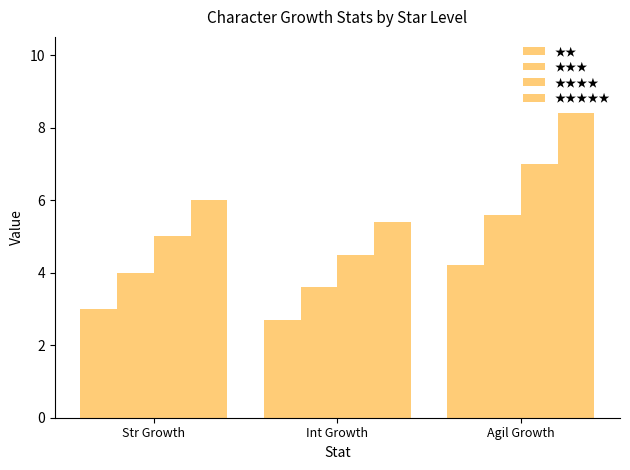

What is the sum of all ★★★★★ values?

19.8